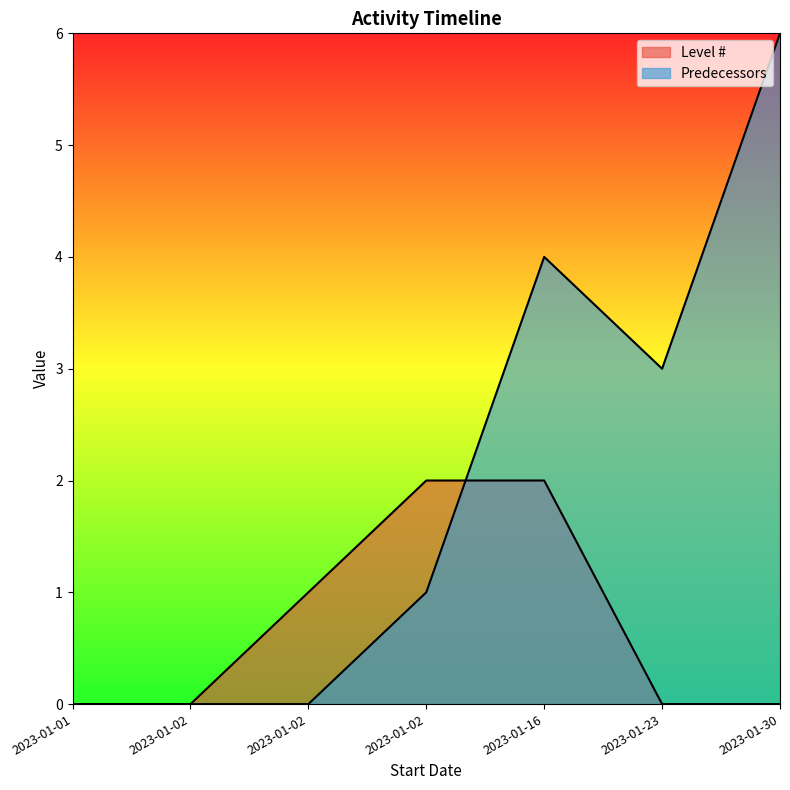

Where do Level # and Predecessors first cross each other?

2023-01-02 and 2023-01-16